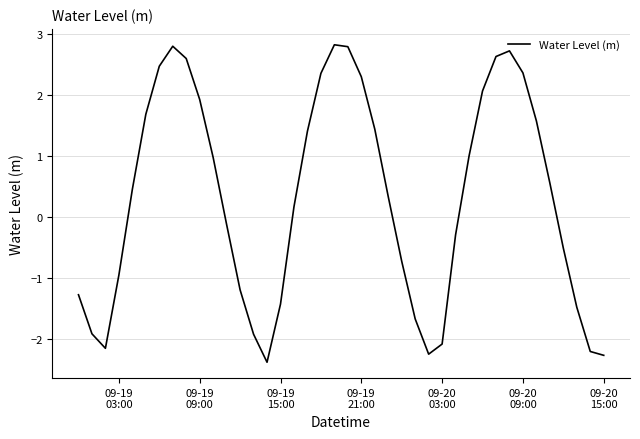

Count the number of values greater than 0.

22